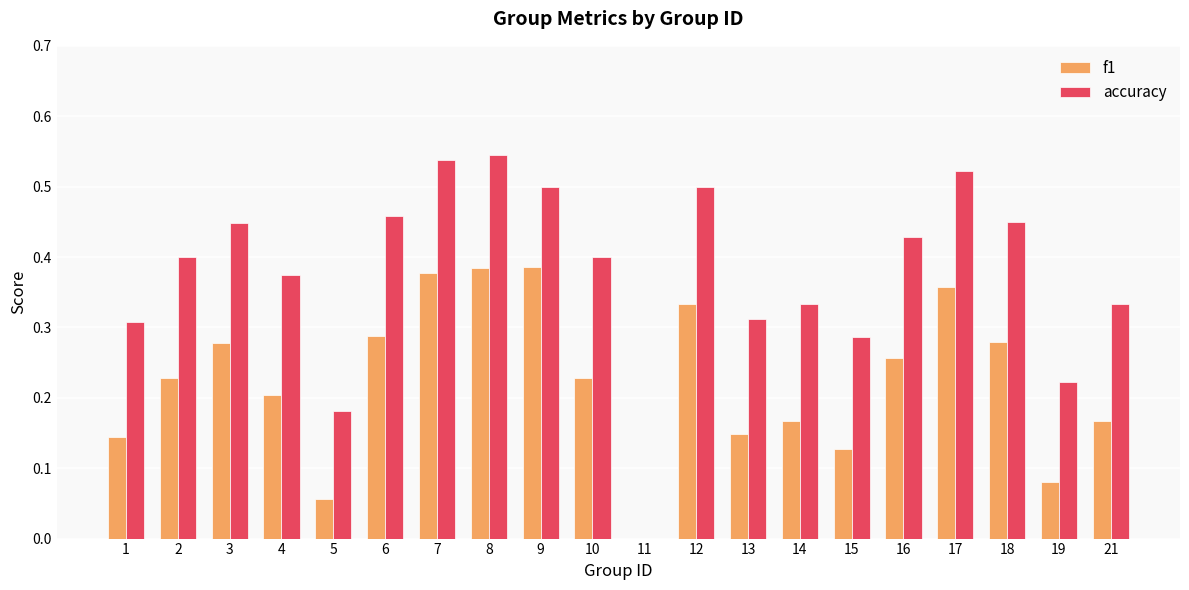

How many data points does each series have?

20